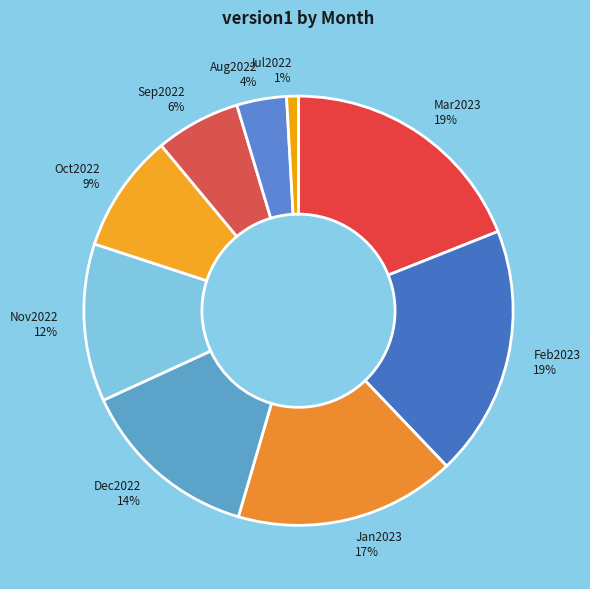

To the nearest percent, what percentage of the pie is Oct2022?

9%